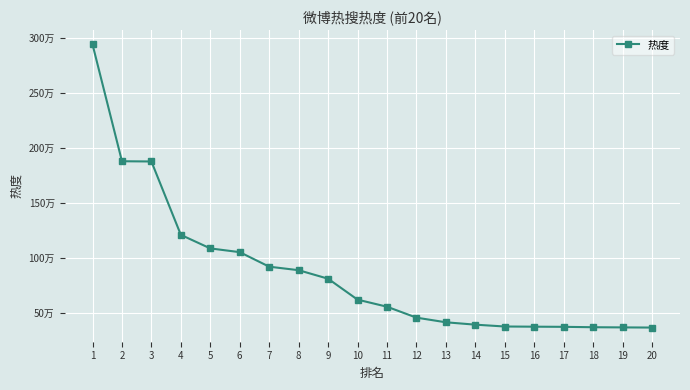

Does the chart have visible grid lines?

Yes